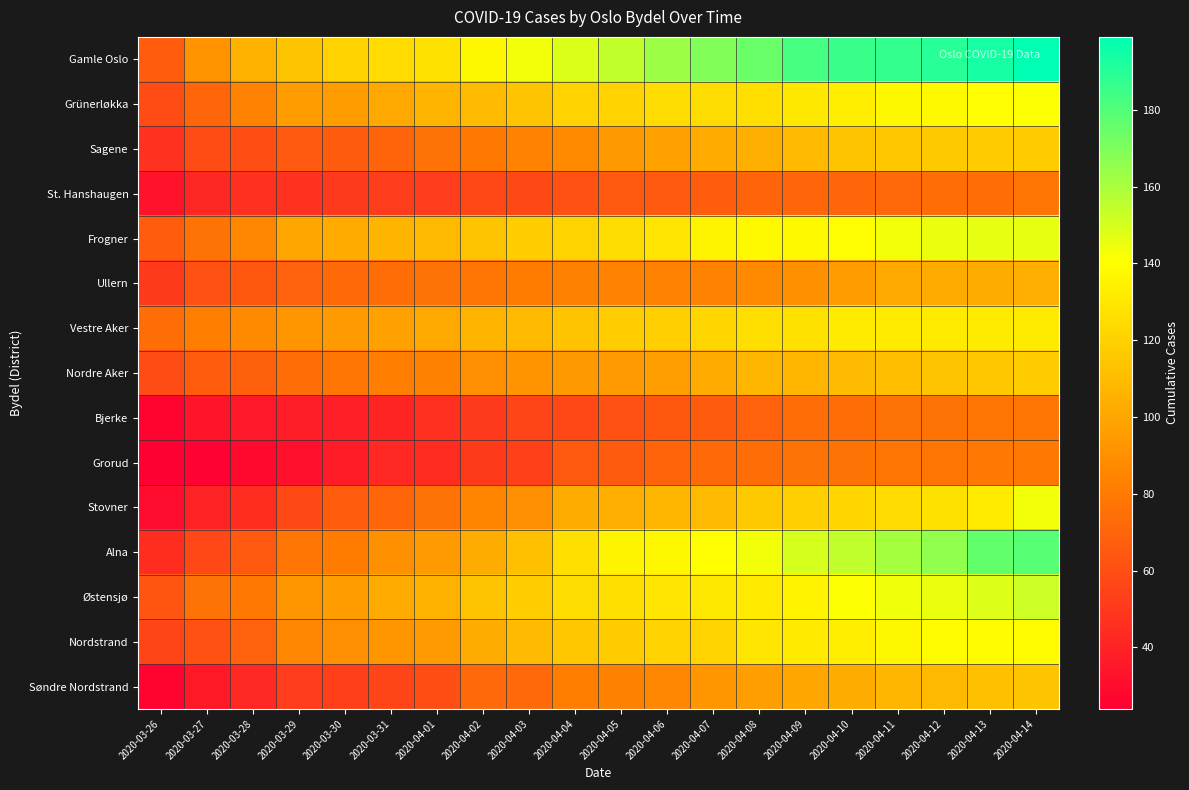

Reading right to left, transcribe all the data shown in this chart.

Gamle Oslo: 2020-04-14=199	2020-04-13=194	2020-04-12=190	2020-04-11=187	2020-04-10=186	2020-04-09=183	2020-04-08=175	2020-04-07=169	2020-04-06=163	2020-04-05=155	2020-04-04=149	2020-04-03=143	2020-04-02=137	2020-04-01=127	2020-03-31=124	2020-03-30=120	2020-03-29=114	2020-03-28=105	2020-03-27=92	2020-03-26=67
Grünerløkka: 2020-04-14=141	2020-04-13=140	2020-04-12=138	2020-04-11=137	2020-04-10=133	2020-04-09=130	2020-04-08=126	2020-04-07=125	2020-04-06=125	2020-04-05=120	2020-04-04=120	2020-04-03=114	2020-04-02=110	2020-04-01=107	2020-03-31=101	2020-03-30=96	2020-03-29=96	2020-03-28=84	2020-03-27=71	2020-03-26=59
Sagene: 2020-04-14=117	2020-04-13=117	2020-04-12=116	2020-04-11=115	2020-04-10=113	2020-04-09=109	2020-04-08=104	2020-04-07=102	2020-04-06=98	2020-04-05=94	2020-04-04=87	2020-04-03=84	2020-04-02=80	2020-04-01=76	2020-03-31=70	2020-03-30=66	2020-03-29=65	2020-03-28=60	2020-03-27=59	2020-03-26=47
St. Hanshaugen: 2020-04-14=78	2020-04-13=75	2020-04-12=75	2020-04-11=72	2020-04-10=71	2020-04-09=71	2020-04-08=70	2020-04-07=67	2020-04-06=65	2020-04-05=65	2020-04-04=62	2020-04-03=58	2020-04-02=57	2020-04-01=52	2020-03-31=52	2020-03-30=50	2020-03-29=47	2020-03-28=46	2020-03-27=42	2020-03-26=33
Frogner: 2020-04-14=146	2020-04-13=146	2020-04-12=145	2020-04-11=143	2020-04-10=140	2020-04-09=138	2020-04-08=138	2020-04-07=136	2020-04-06=129	2020-04-05=125	2020-04-04=121	2020-04-03=118	2020-04-02=114	2020-04-01=109	2020-03-31=107	2020-03-30=102	2020-03-29=100	2020-03-28=86	2020-03-27=77	2020-03-26=67
Ullern: 2020-04-14=104	2020-04-13=103	2020-04-12=102	2020-04-11=101	2020-04-10=96	2020-04-09=90	2020-04-08=87	2020-04-07=84	2020-04-06=84	2020-04-05=84	2020-04-04=83	2020-04-03=81	2020-04-02=78	2020-04-01=76	2020-03-31=75	2020-03-30=73	2020-03-29=69	2020-03-28=64	2020-03-27=61	2020-03-26=51
Vestre Aker: 2020-04-14=132	2020-04-13=132	2020-04-12=132	2020-04-11=132	2020-04-10=132	2020-04-09=127	2020-04-08=126	2020-04-07=122	2020-04-06=119	2020-04-05=118	2020-04-04=113	2020-04-03=109	2020-04-02=107	2020-04-01=101	2020-03-31=98	2020-03-30=95	2020-03-29=93	2020-03-28=87	2020-03-27=82	2020-03-26=75
Nordre Aker: 2020-04-14=117	2020-04-13=115	2020-04-12=114	2020-04-11=111	2020-04-10=110	2020-04-09=108	2020-04-08=108	2020-04-07=102	2020-04-06=97	2020-04-05=95	2020-04-04=94	2020-04-03=91	2020-04-02=89	2020-04-01=83	2020-03-31=82	2020-03-30=78	2020-03-29=75	2020-03-28=68	2020-03-27=67	2020-03-26=59
Bjerke: 2020-04-14=78	2020-04-13=78	2020-04-12=77	2020-04-11=76	2020-04-10=75	2020-04-09=74	2020-04-08=69	2020-04-07=66	2020-04-06=64	2020-04-05=62	2020-04-04=57	2020-04-03=56	2020-04-02=50	2020-04-01=46	2020-03-31=41	2020-03-30=39	2020-03-29=38	2020-03-28=35	2020-03-27=34	2020-03-26=26
Grorud: 2020-04-14=80	2020-04-13=79	2020-04-12=78	2020-04-11=78	2020-04-10=77	2020-04-09=77	2020-04-08=75	2020-04-07=73	2020-04-06=70	2020-04-05=66	2020-04-04=65	2020-04-03=54	2020-04-02=51	2020-04-01=44	2020-03-31=43	2020-03-30=37	2020-03-29=32	2020-03-28=29	2020-03-27=25	2020-03-26=24
Stovner: 2020-04-14=143	2020-04-13=132	2020-04-12=127	2020-04-11=124	2020-04-10=122	2020-04-09=119	2020-04-08=116	2020-04-07=109	2020-04-06=108	2020-04-05=104	2020-04-04=103	2020-04-03=89	2020-04-02=85	2020-04-01=76	2020-03-31=71	2020-03-30=67	2020-03-29=58	2020-03-28=45	2020-03-27=40	2020-03-26=30
Alna: 2020-04-14=179	2020-04-13=176	2020-04-12=166	2020-04-11=161	2020-04-10=155	2020-04-09=150	2020-04-08=143	2020-04-07=140	2020-04-06=137	2020-04-05=136	2020-04-04=126	2020-04-03=112	2020-04-02=103	2020-04-01=95	2020-03-31=90	2020-03-30=81	2020-03-29=78	2020-03-28=65	2020-03-27=57	2020-03-26=45
Østensjø: 2020-04-14=152	2020-04-13=148	2020-04-12=145	2020-04-11=144	2020-04-10=141	2020-04-09=135	2020-04-08=131	2020-04-07=130	2020-04-06=129	2020-04-05=126	2020-04-04=125	2020-04-03=118	2020-04-02=114	2020-04-01=105	2020-03-31=102	2020-03-30=96	2020-03-29=93	2020-03-28=80	2020-03-27=76	2020-03-26=63
Nordstrand: 2020-04-14=139	2020-04-13=139	2020-04-12=139	2020-04-11=137	2020-04-10=133	2020-04-09=131	2020-04-08=129	2020-04-07=121	2020-04-06=120	2020-04-05=117	2020-04-04=115	2020-04-03=110	2020-04-02=103	2020-04-01=95	2020-03-31=93	2020-03-30=89	2020-03-29=86	2020-03-28=69	2020-03-27=61	2020-03-26=56
Søndre Nordstrand: 2020-04-14=114	2020-04-13=112	2020-04-12=109	2020-04-11=108	2020-04-10=103	2020-04-09=100	2020-04-08=97	2020-04-07=93	2020-04-06=86	2020-04-05=83	2020-04-04=82	2020-04-03=72	2020-04-02=72	2020-04-01=60	2020-03-31=56	2020-03-30=53	2020-03-29=52	2020-03-28=43	2020-03-27=36	2020-03-26=26